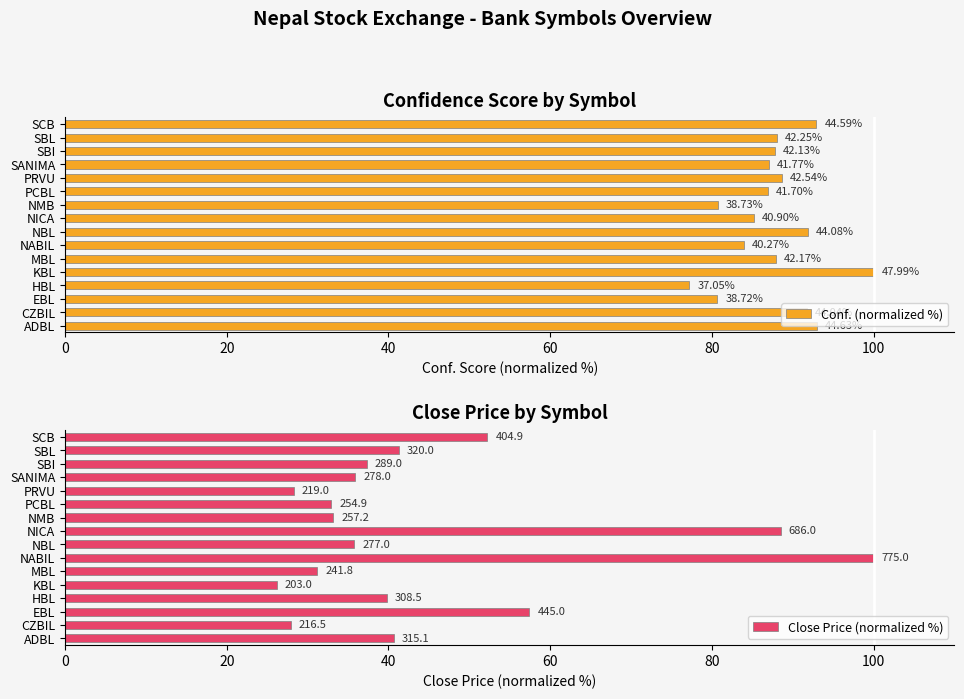

What is the maximum value shown in the chart?

100.0